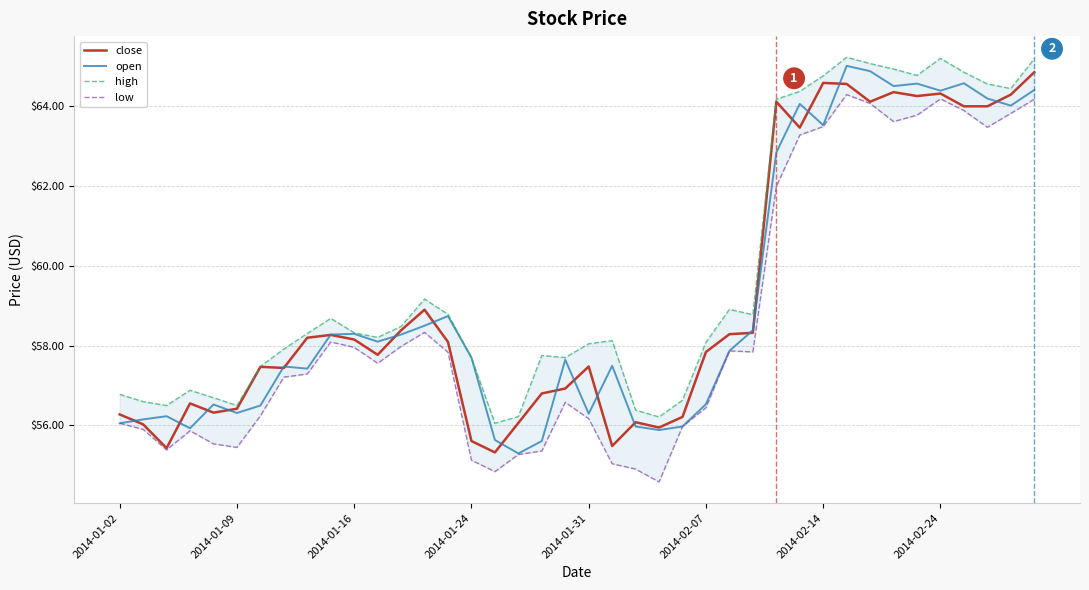

What is the lowest value of the open series?

55.3